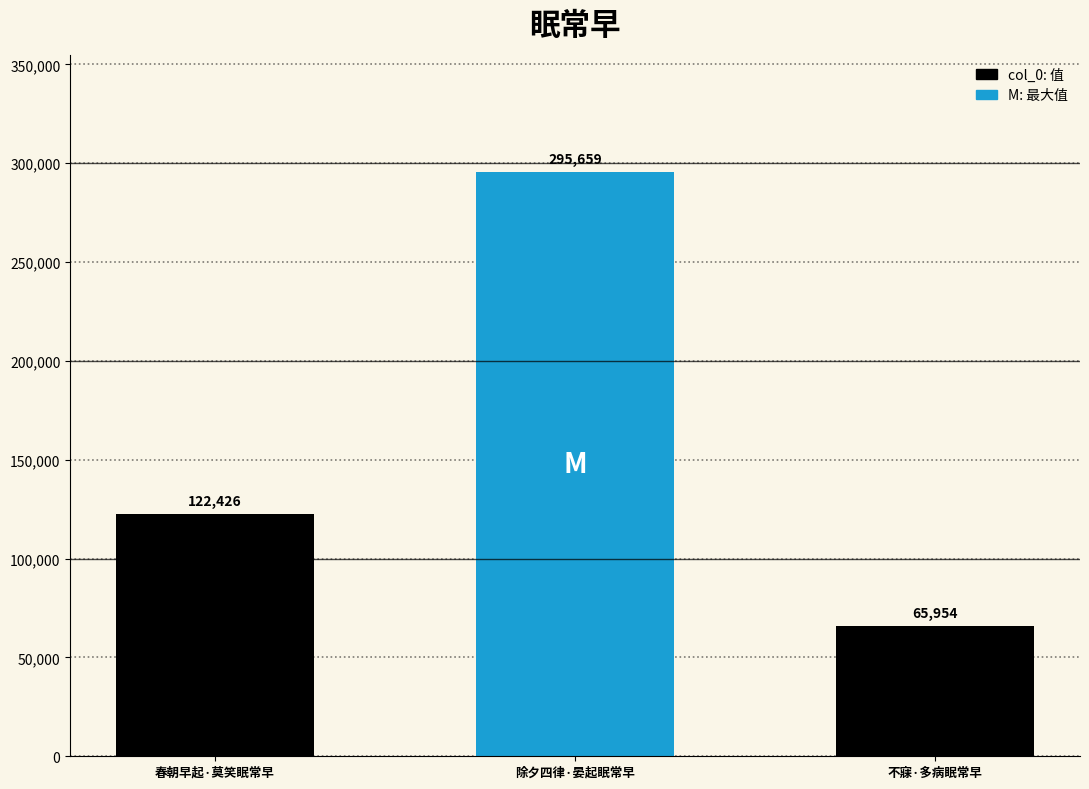

What is the greatest value displayed?

295659